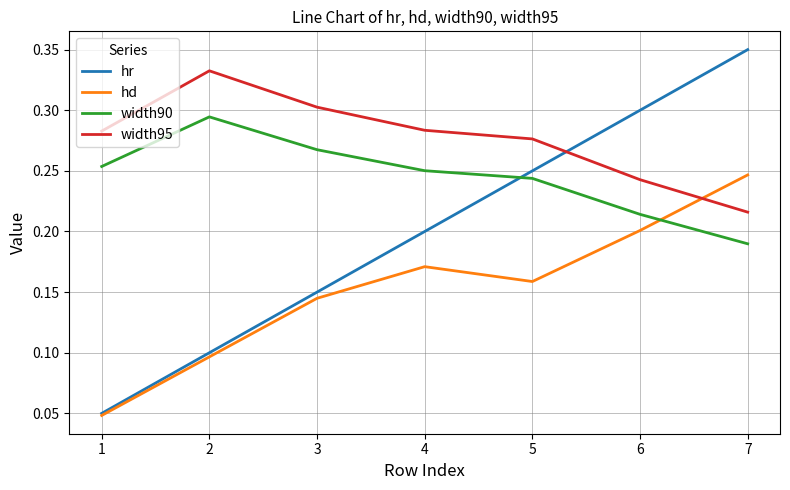

True or false: width95 and hd cross at least once.

True